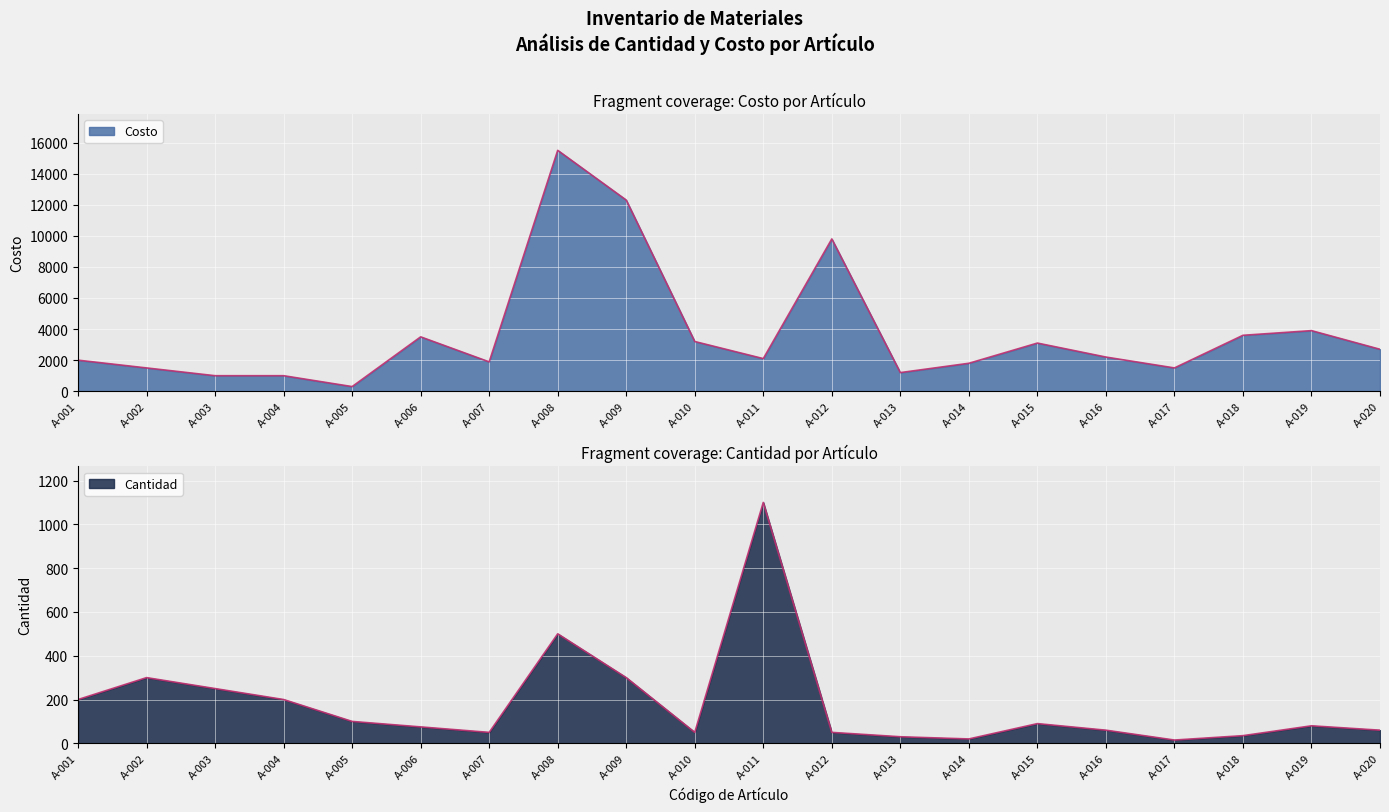

What is the sum of the values at A-020 and A-015?

5800